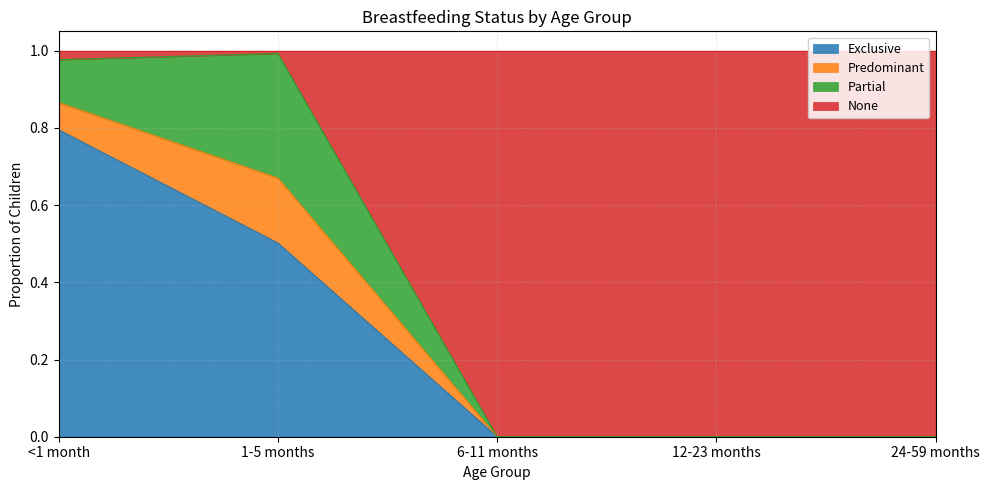

True or false: Exclusive has more than 2 points higher than both neighbors.

False